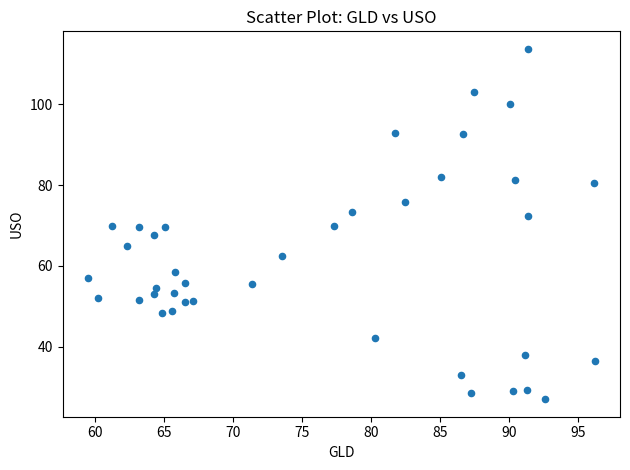

What is the range of X values (max minus min)?

36.7